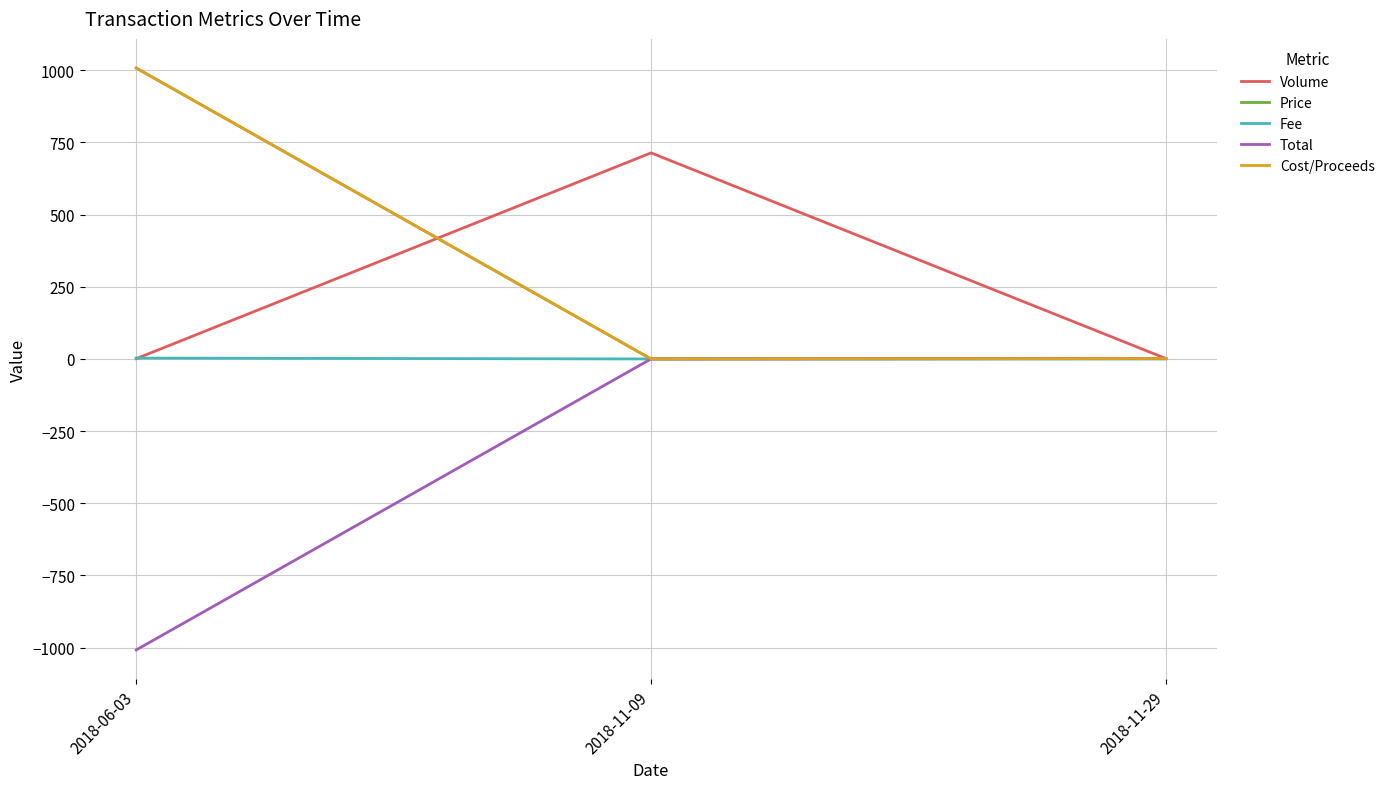

What is the smallest value displayed?

-1008.0